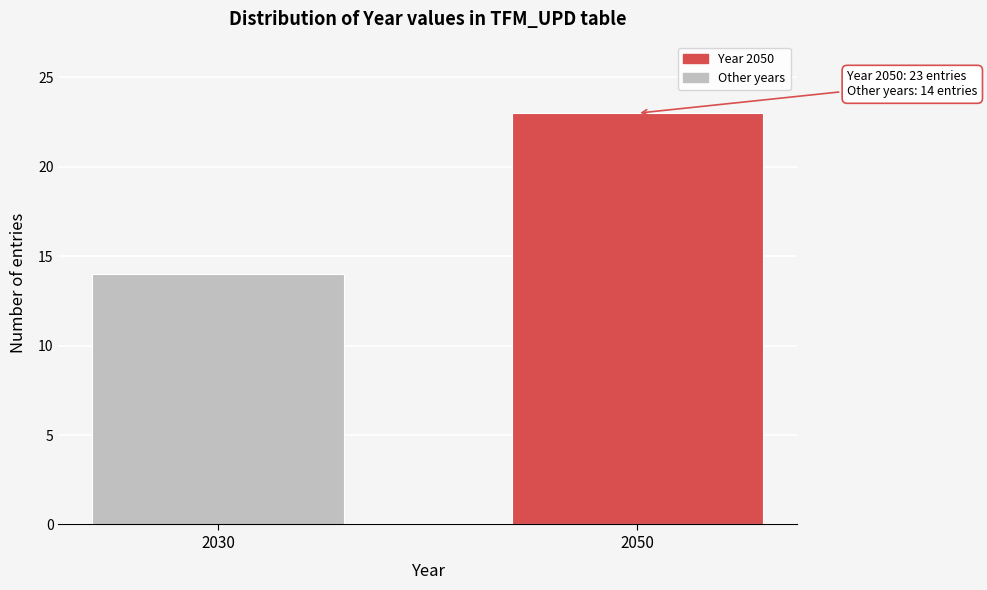

Reading left to right, list all the values displayed in this chart.

14	23